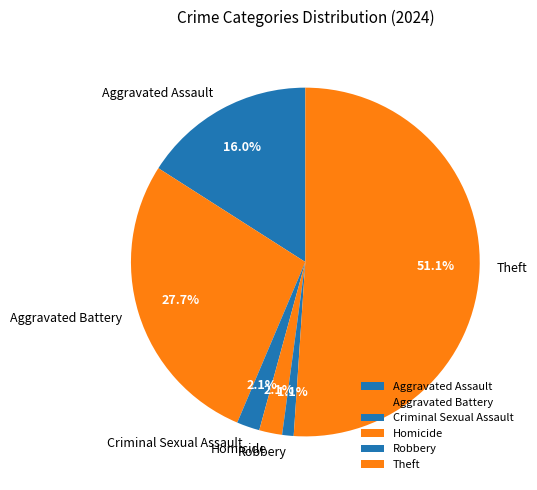

What percentage do Robbery and Homicide together represent?

3.2%